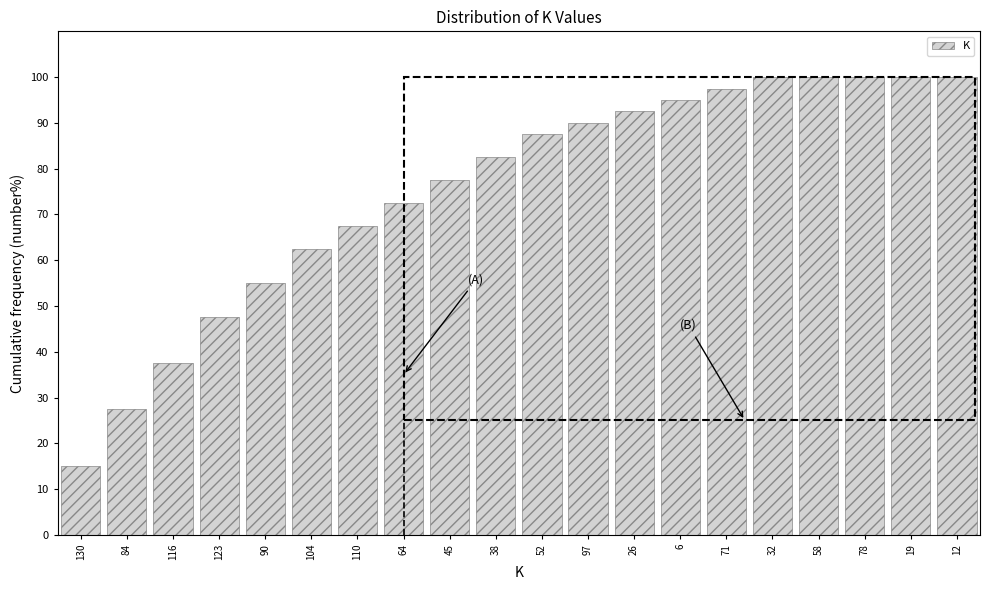

Reading left to right, what are all the values shown in this chart?

130=15.0	84=27.5	116=37.5	123=47.5	90=55.0	104=62.5	110=67.5	64=72.5	45=77.5	38=82.5	52=87.5	97=90.0	26=92.5	6=95.0	71=97.5	32=100.0	58=100.0	78=100.0	19=100.0	12=100.0